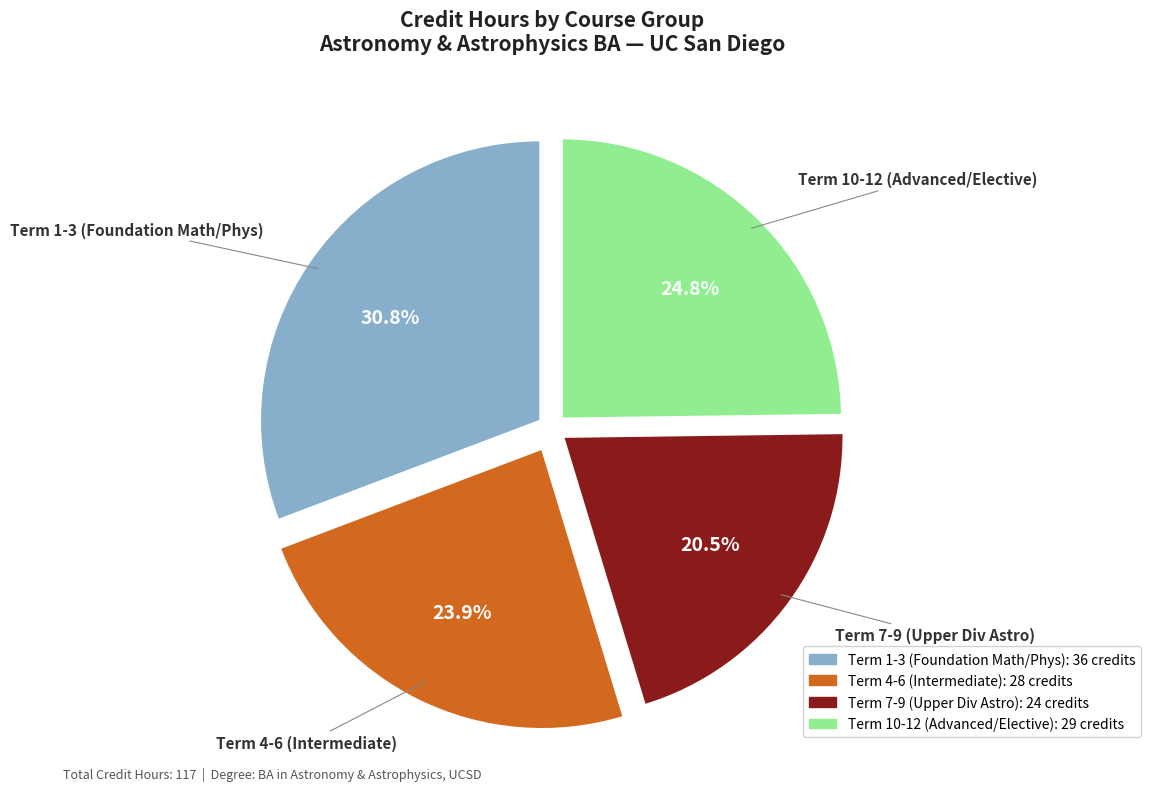

Is there a majority slice in this chart?

No